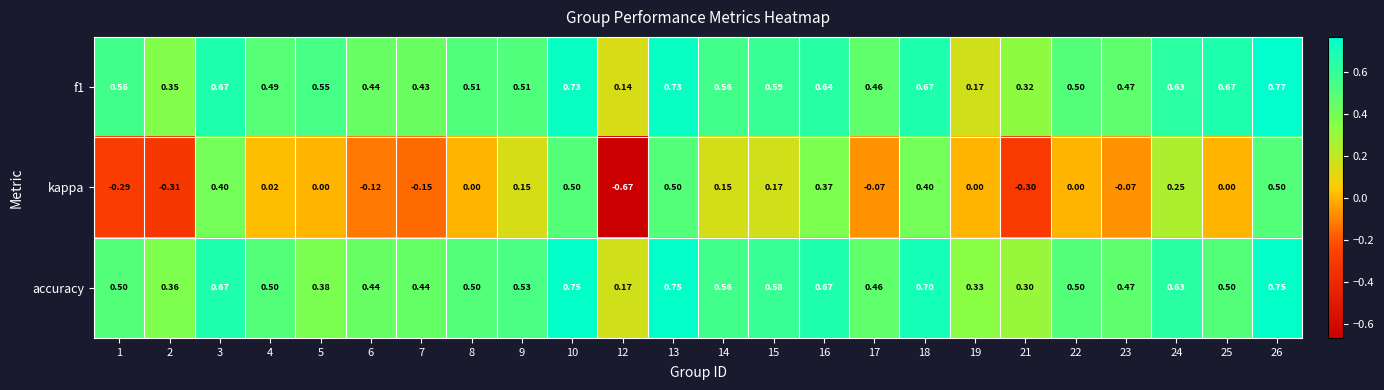

Which series has the widest spread of values?

kappa